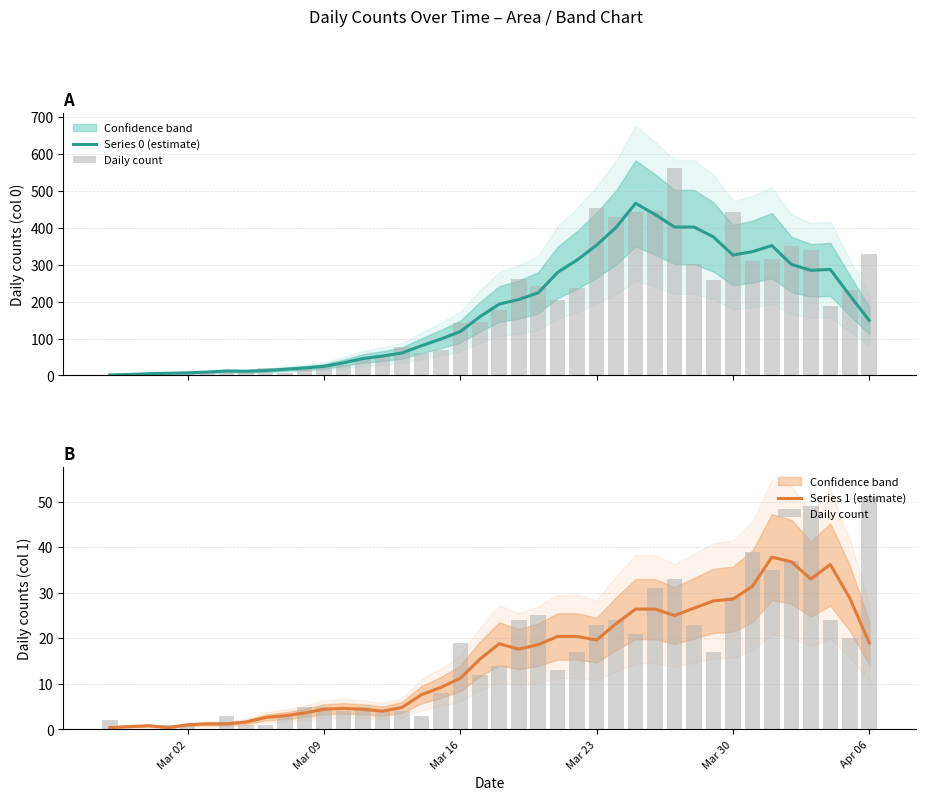

What is the highest value of the Series 1 (estimate) series?

37.8